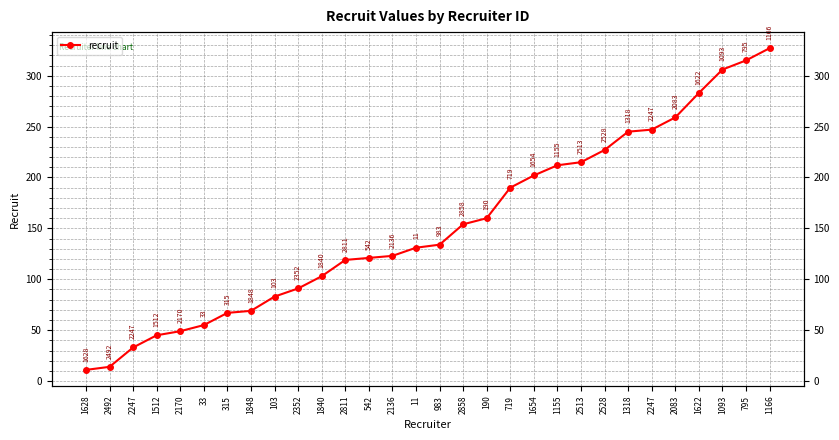

True or false: the data shows 259 at 2083.

True